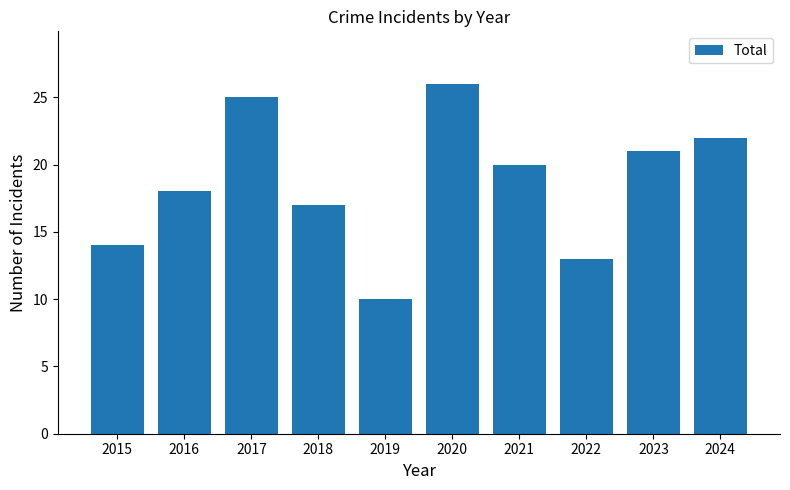

Does the chart contain any negative values?

No